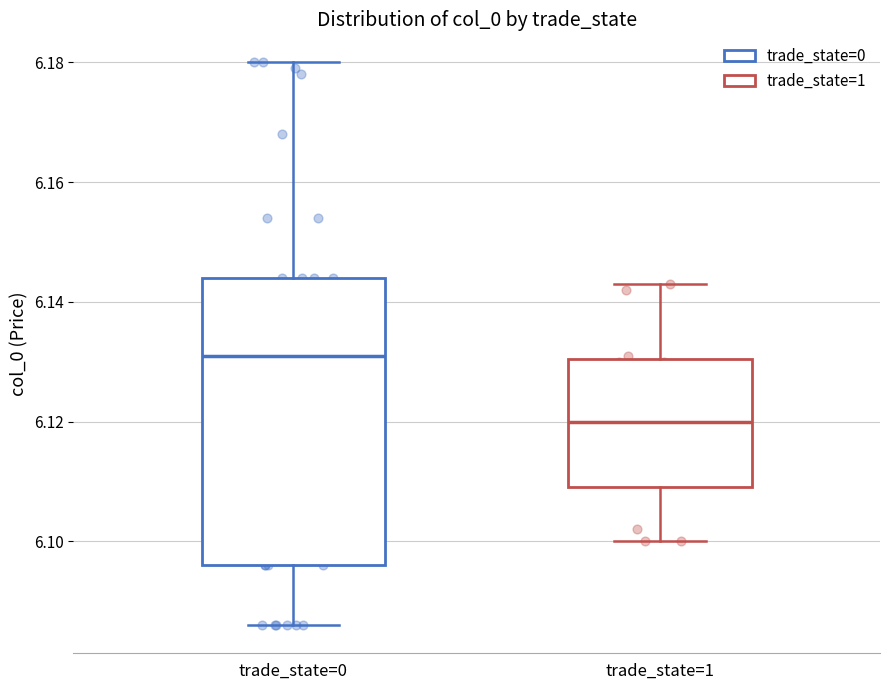

Reading left to right, transcribe this box plot: for each box, give where its median line is, the range the box spans, and where its two whiskers end, as read against the y-axis. The values are not printed on the chart, so give them approximately, as read against the axis.

trade_state=0: median 6.132, box 6.096 to 6.144, whiskers 6.086 to 6.180
trade_state=1: median 6.120, box 6.110 to 6.130, whiskers 6.100 to 6.144